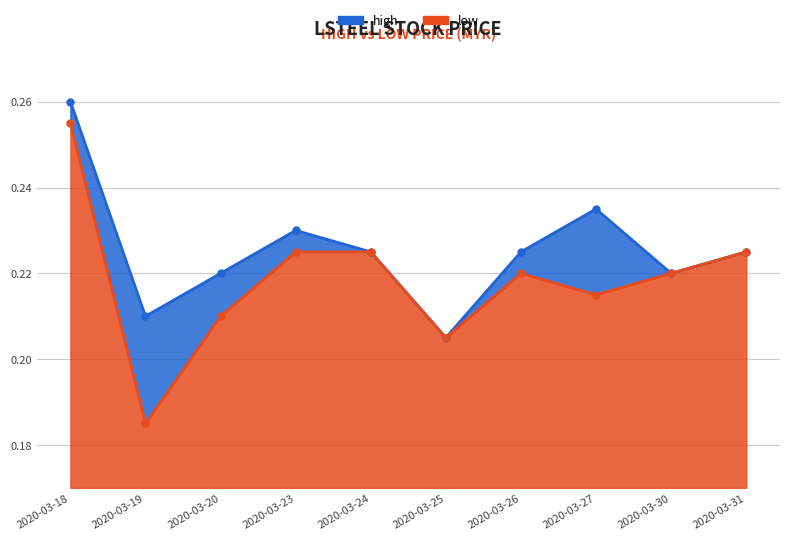

What is the value of the high point at the 9th from the left?

0.2